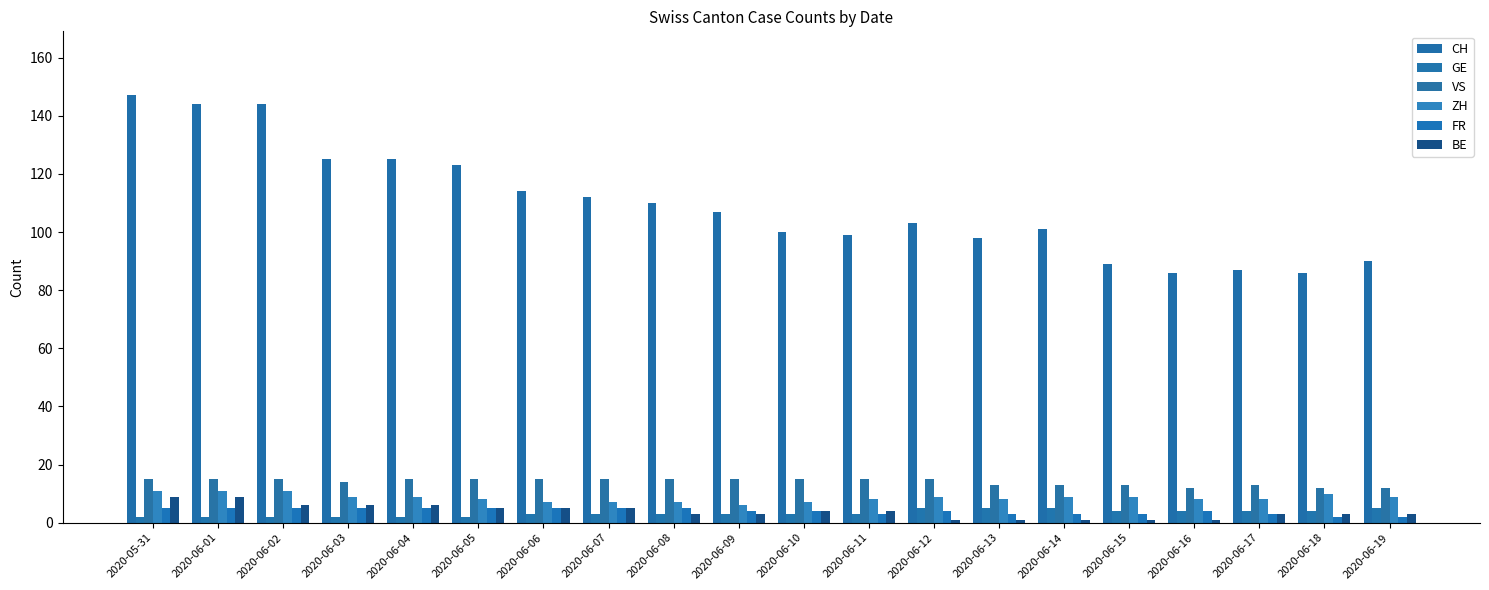

What is the sum of all ZH values?

171